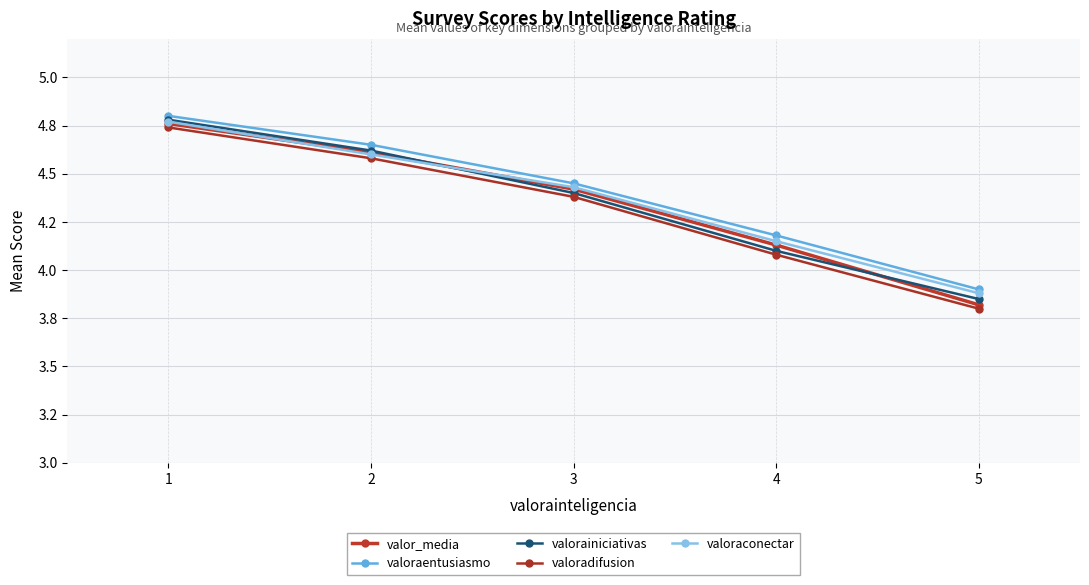

Does the chart have visible grid lines?

Yes